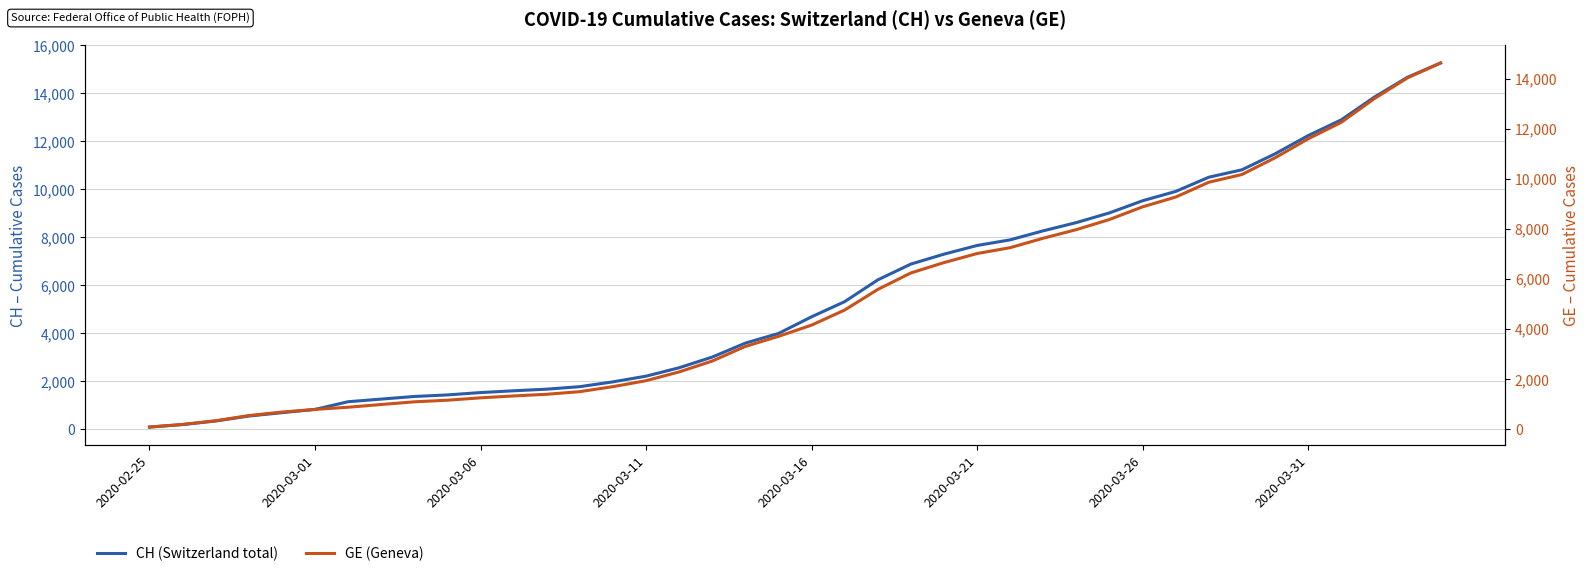

What is the spread (max minus min) of values at 37?

642